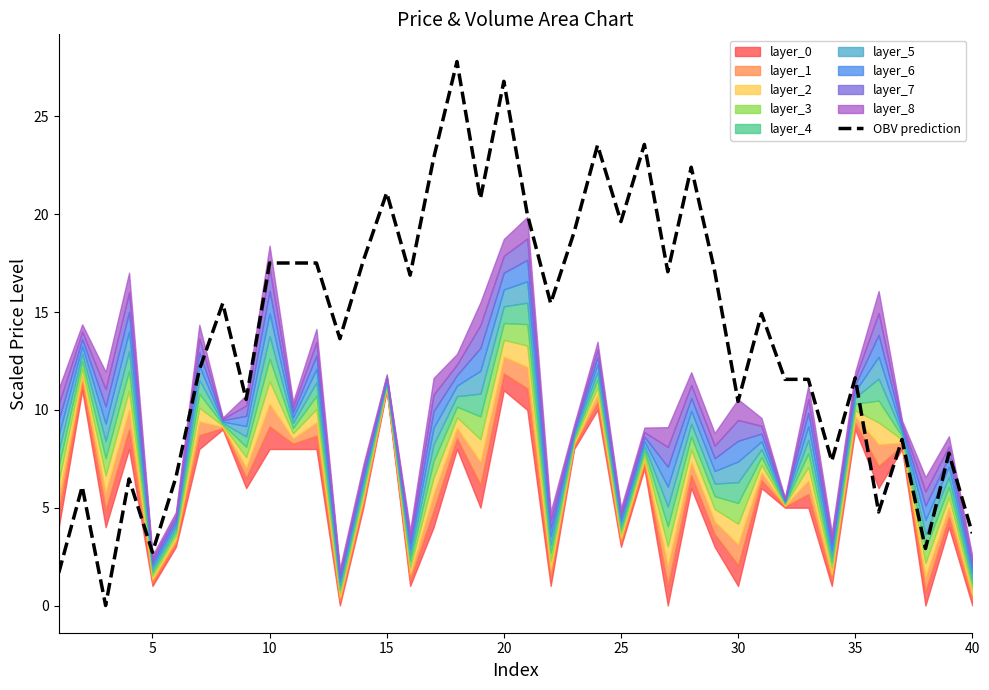

Does the chart display data point markers on the line(s)?

No